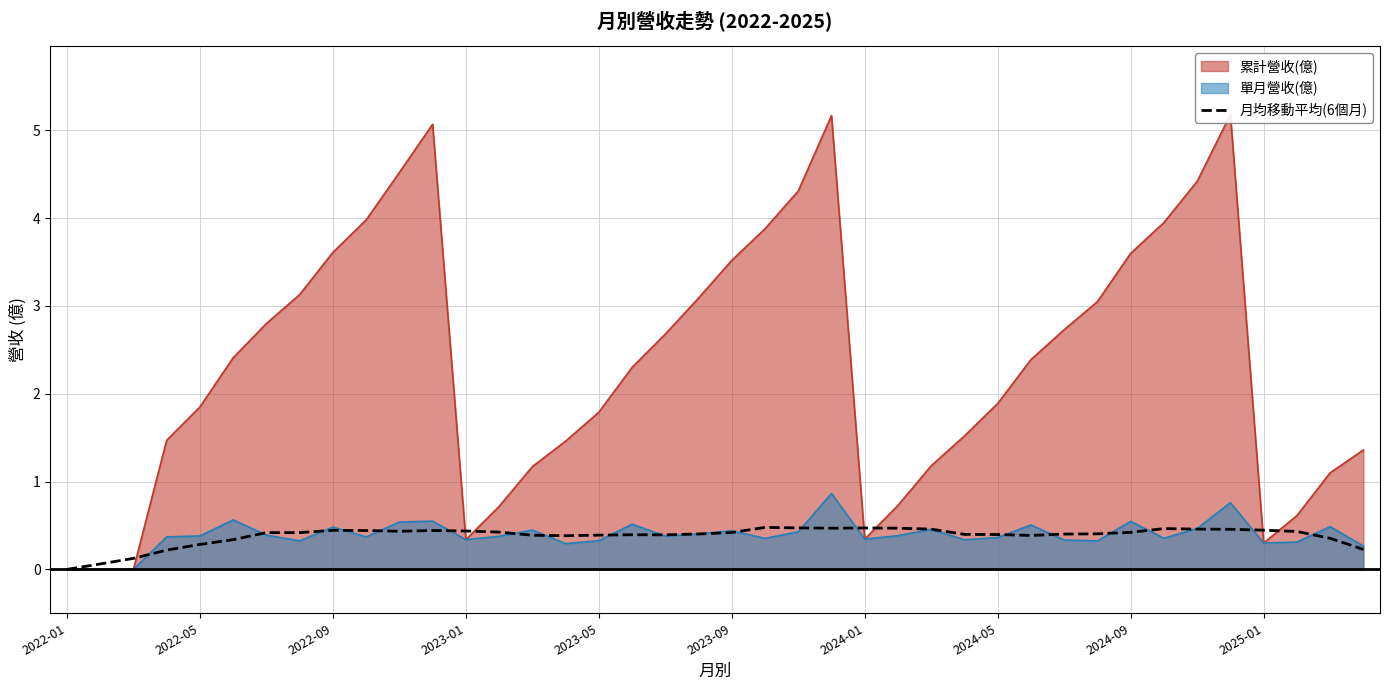

How many interior local valleys (lower than both neighbors) does the data have?

5